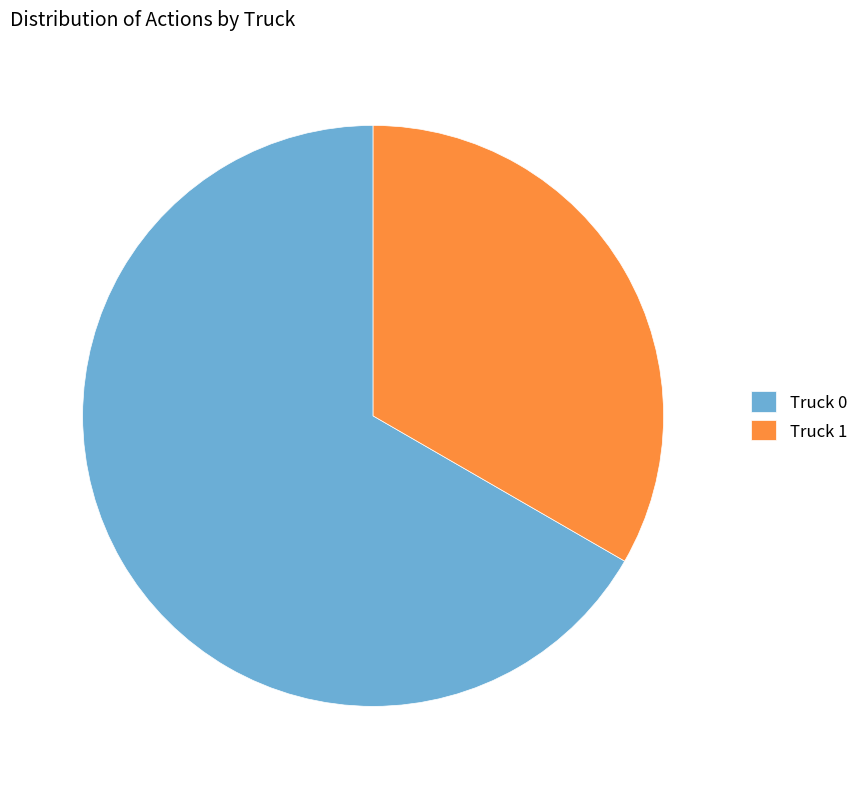

Which slice is the largest?

Truck 0